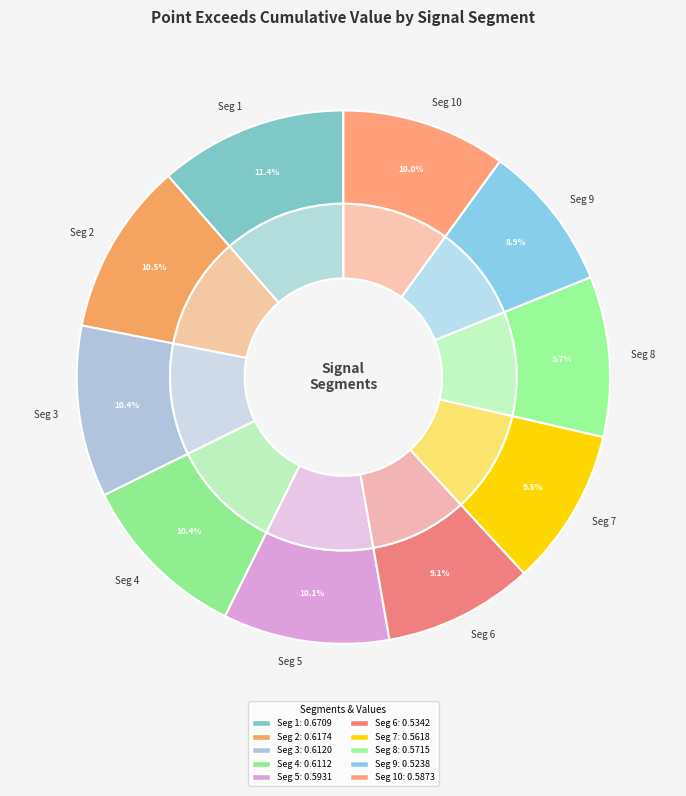

To the nearest percent, what is the combined percentage of signal segment 8 and signal segment 9?

19%